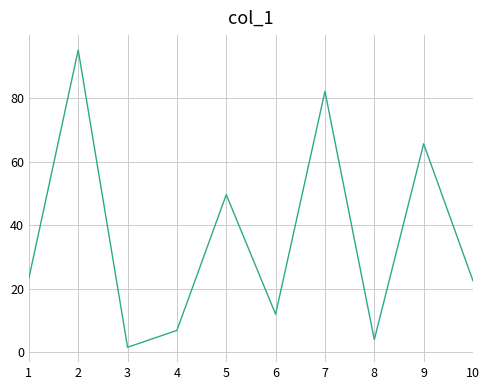

Reading right to left, extract all data points from this chart.

10=22.5	9=65.6	8=4.0	7=82.1	6=12.0	5=49.6	4=6.9	3=1.6	2=95.1	1=23.3